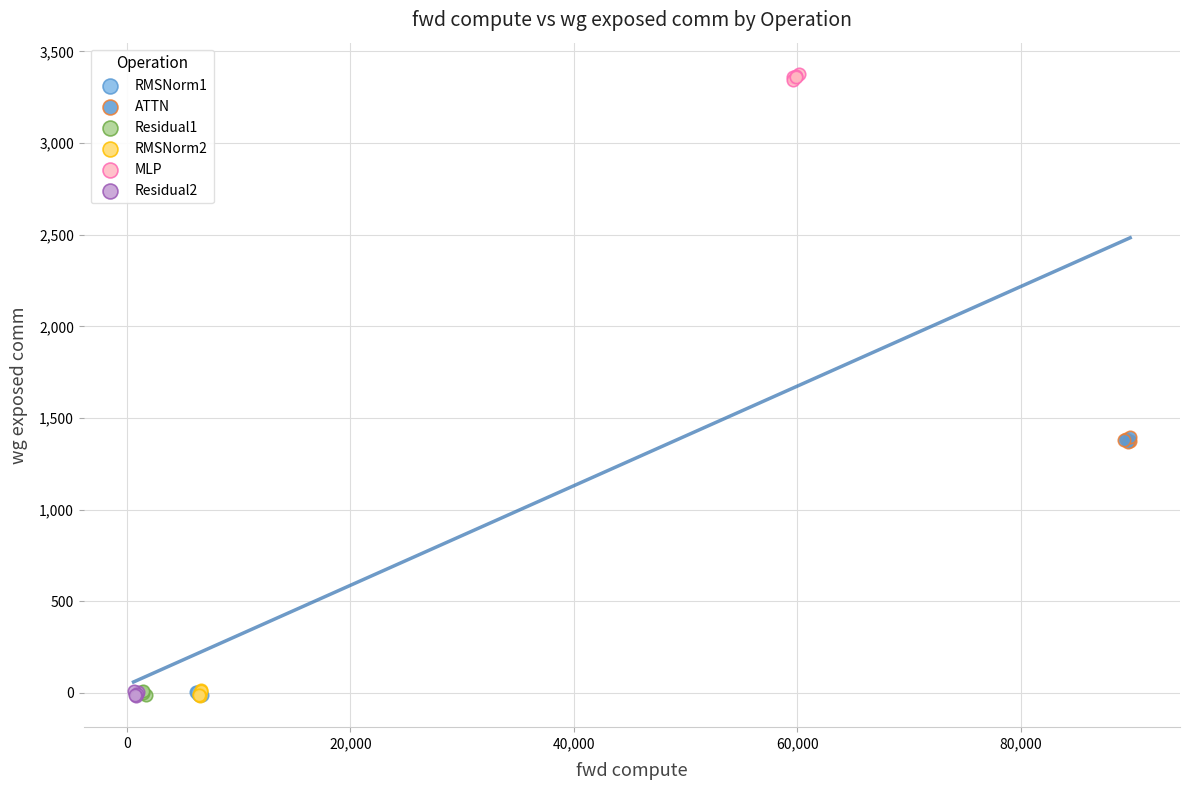

Which series contains the highest Y value?

MLP